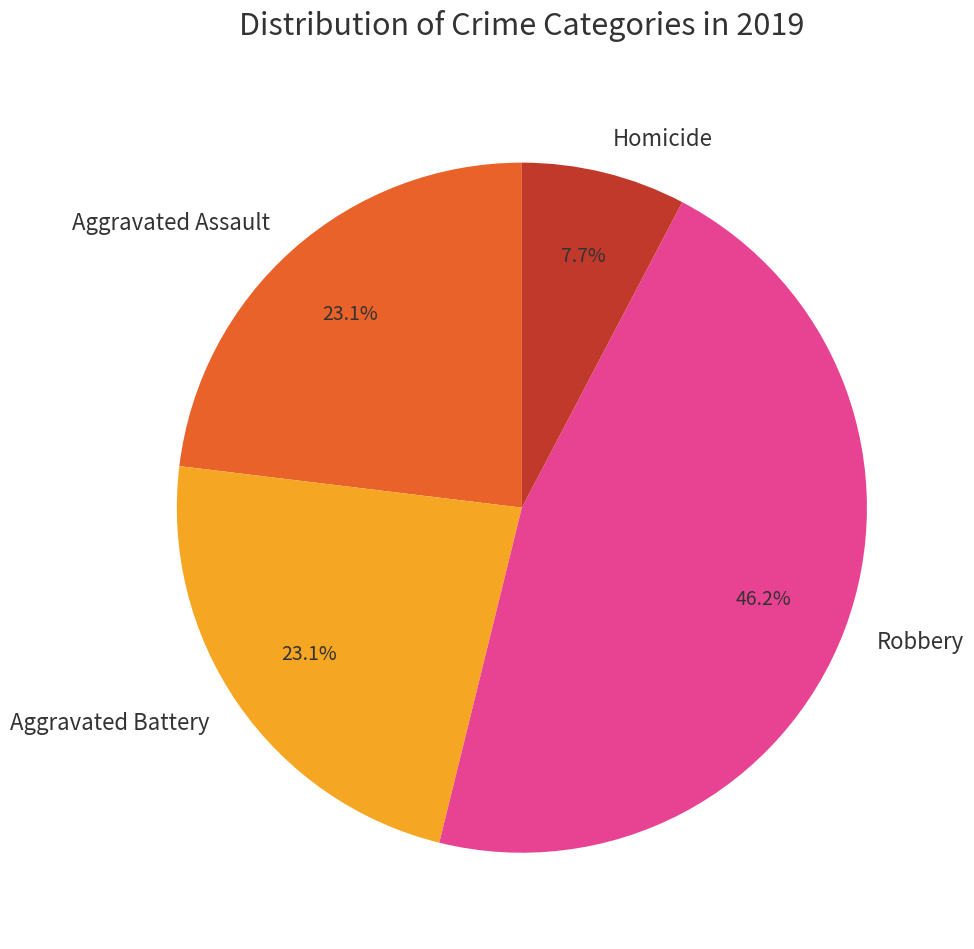

To the nearest percent, what is the average slice percentage?

25%